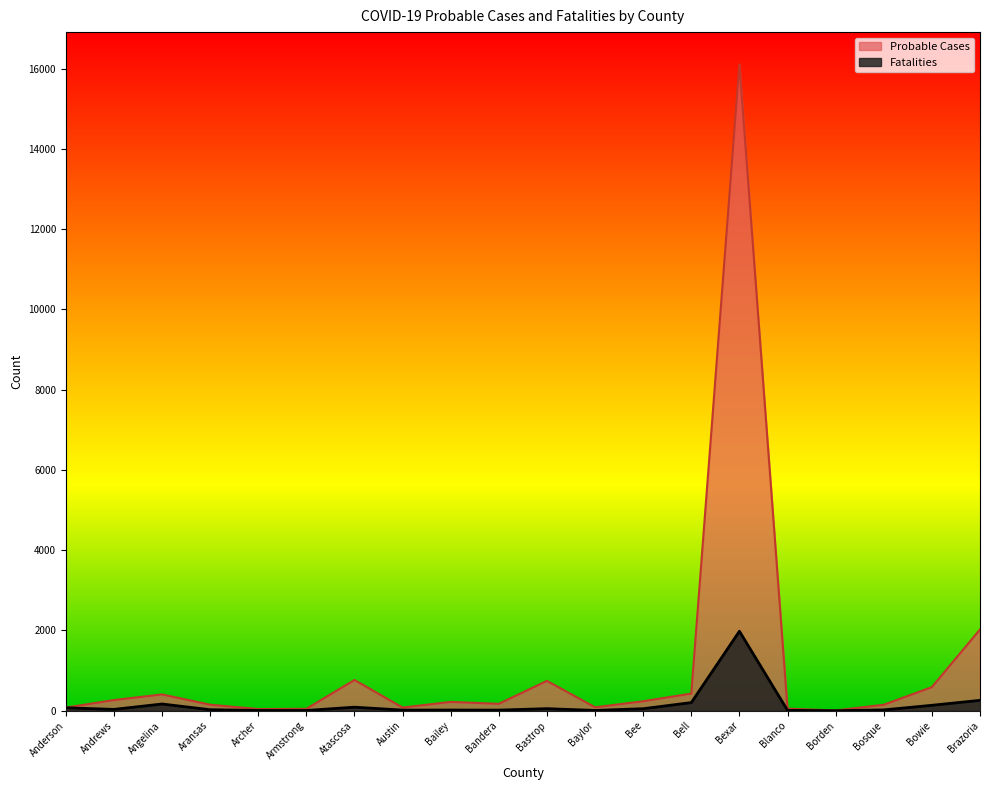

How many lines are shown in the chart?

2